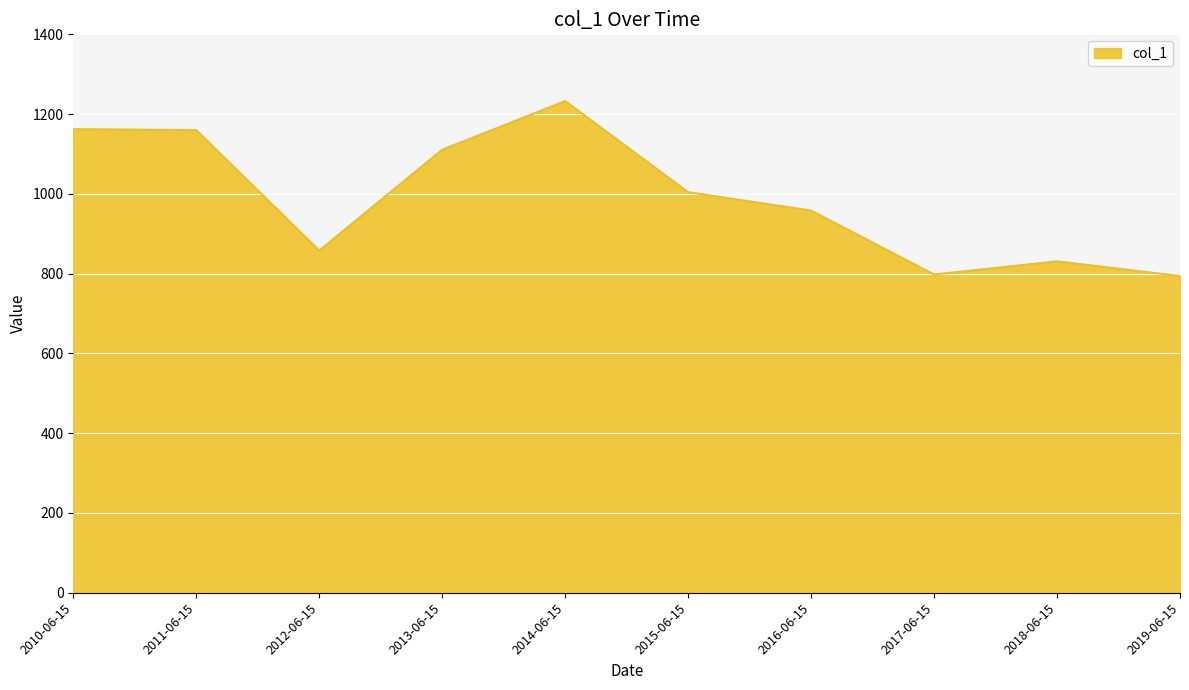

What is the maximum value shown in the chart?

1232.7